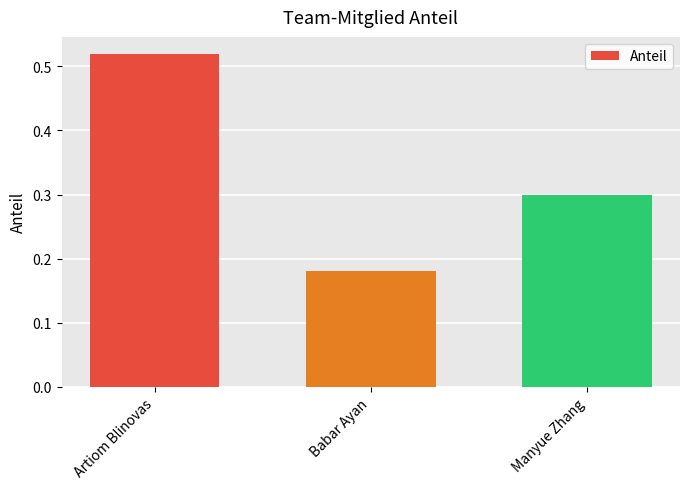

At which category does the chart reach its peak across all series?

Artiom Blinovas